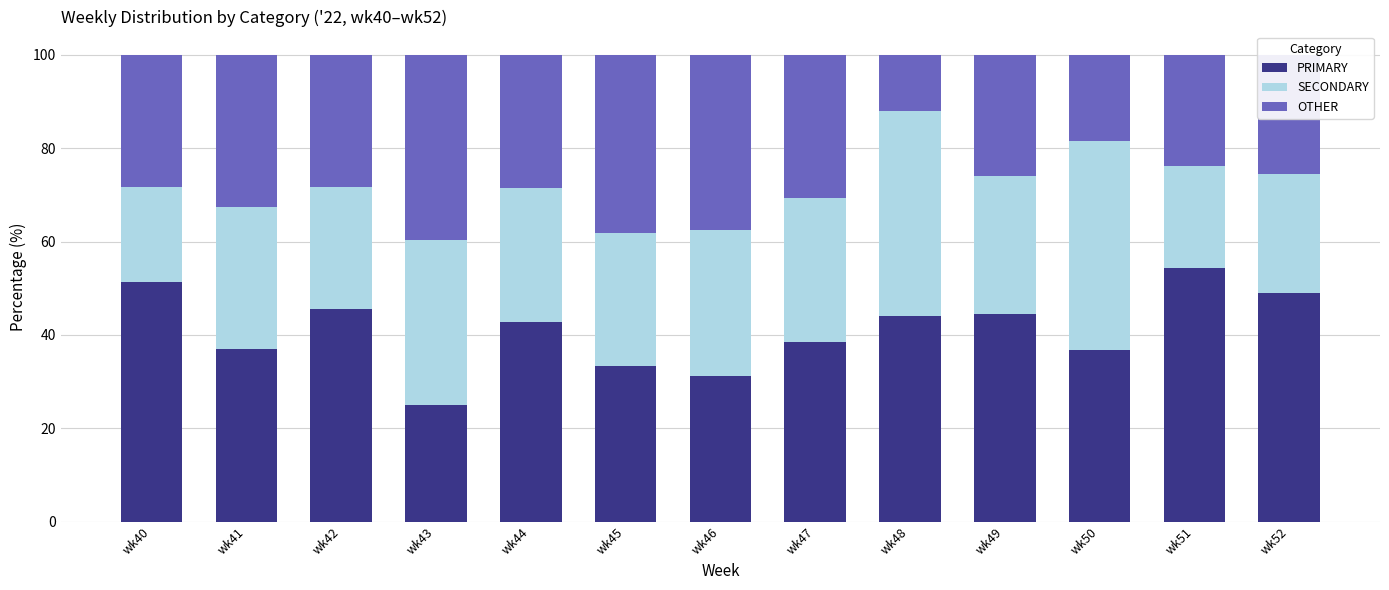

At which label does PRIMARY reach its minimum?

wk43